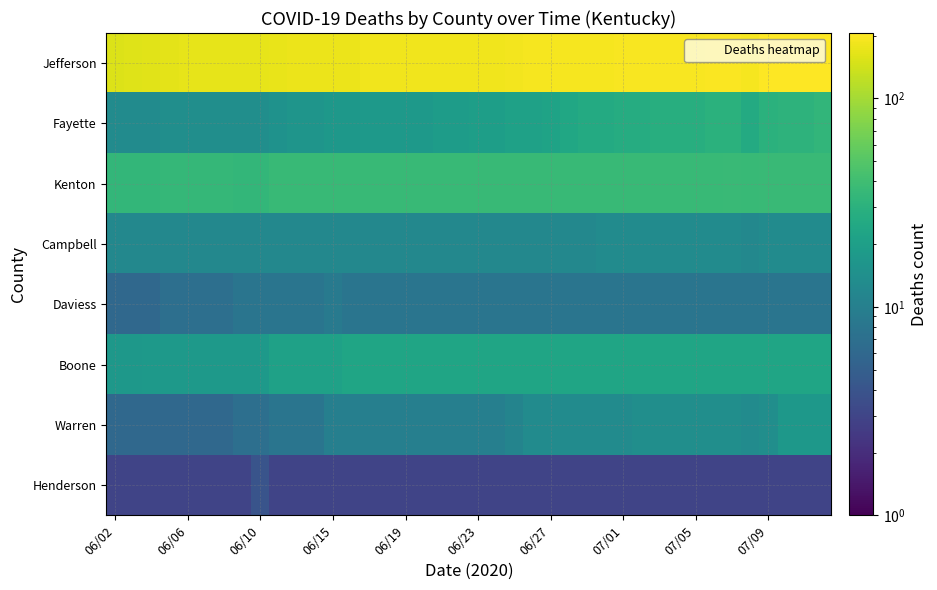

Reading left to right, what are all the values shown in this chart?

Jefferson: 157	160	163	167	169	169	169	169	170	172	175	175	176	178	182	183	183	184	184	184	185	185	187	190	190	190	190	193	196	196	197	197	197	200	201	190	204	204	206	206
Fayette: 13	13	13	14	14	14	14	14	14	15	16	16	17	17	18	18	18	18	19	19	20	20	21	21	22	24	26	26	27	27	28	28	28	30	30	26	30	31	31	33
Kenton: 34	34	34	35	35	35	35	34	34	36	36	36	36	36	36	36	36	36	36	36	36	36	36	36	36	36	36	36	36	36	36	36	36	36	37	36	37	37	37	37
Campbell: 12	12	12	12	12	12	12	12	12	12	12	12	12	12	12	12	12	12	12	12	12	12	12	12	12	12	12	13	13	13	13	13	13	13	13	12	13	13	13	13
Daviess: 6	6	6	7	7	7	7	8	8	8	8	8	9	8	8	8	8	8	8	8	8	8	8	8	8	8	8	8	8	8	8	8	8	8	8	8	8	8	8	8
Boone: 17	17	18	18	18	18	18	18	18	21	21	21	21	23	23	23	23	23	23	23	23	23	23	23	23	23	23	23	23	23	23	23	23	23	23	23	23	23	23	23
Warren: 6	6	6	6	6	6	6	7	7	8	8	8	10	10	10	10	10	10	10	10	10	10	11	13	13	13	13	13	13	14	14	14	14	14	14	13	14	17	17	17
Henderson: 3	3	3	3	3	3	3	3	4	3	3	3	3	3	3	3	3	3	3	3	3	3	3	3	3	3	3	3	3	3	3	3	3	3	3	3	3	3	3	3